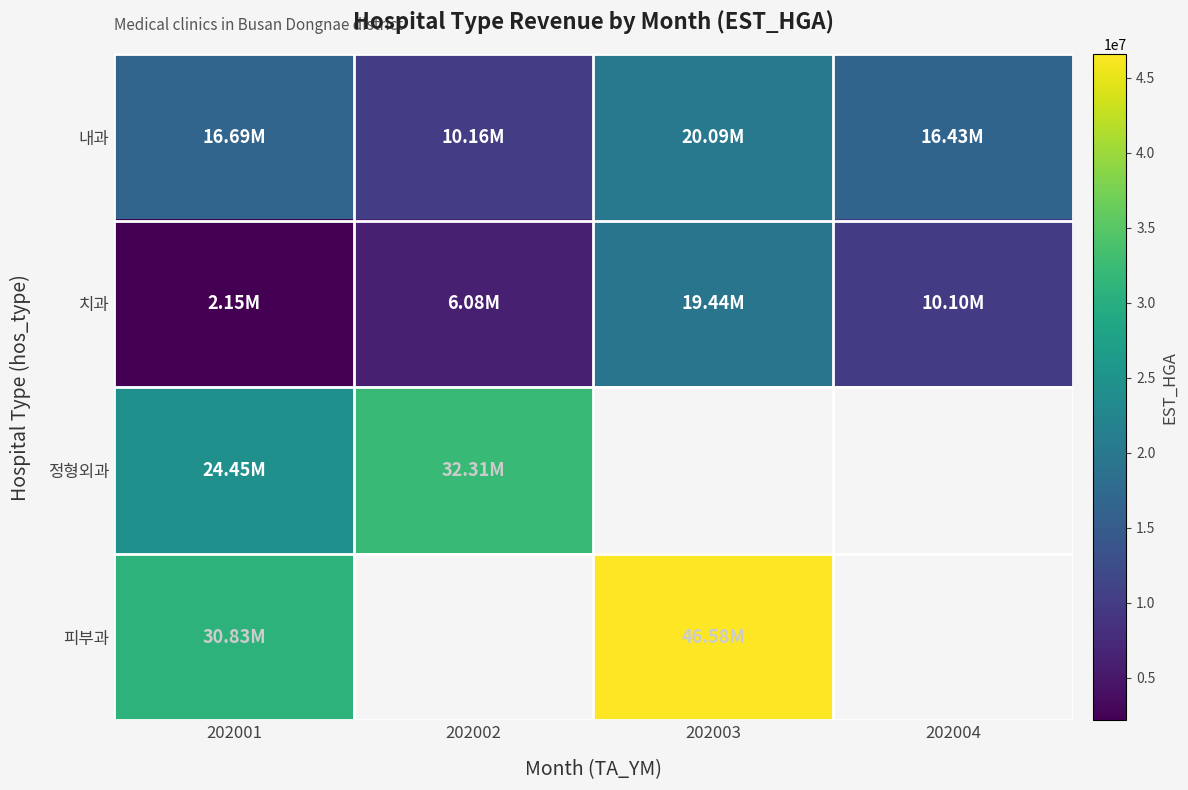

What is the maximum value shown in the chart?

46582659.0